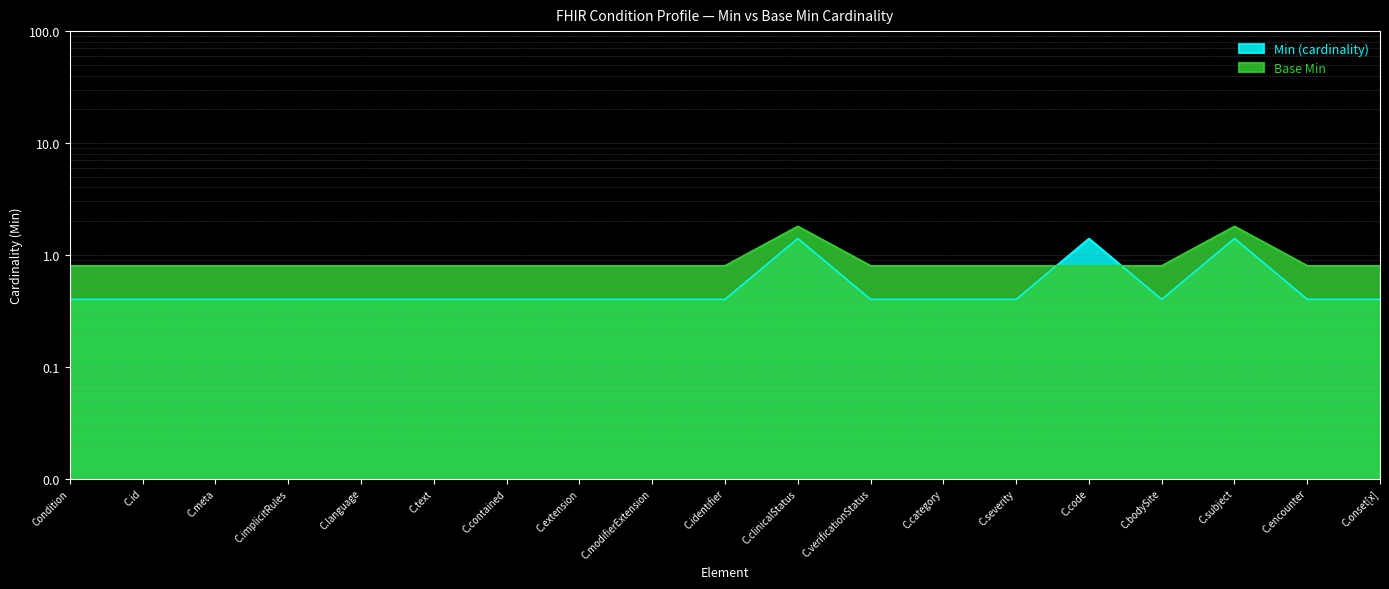

True or false: Min (cardinality) has more than 1 interior local peaks.

True